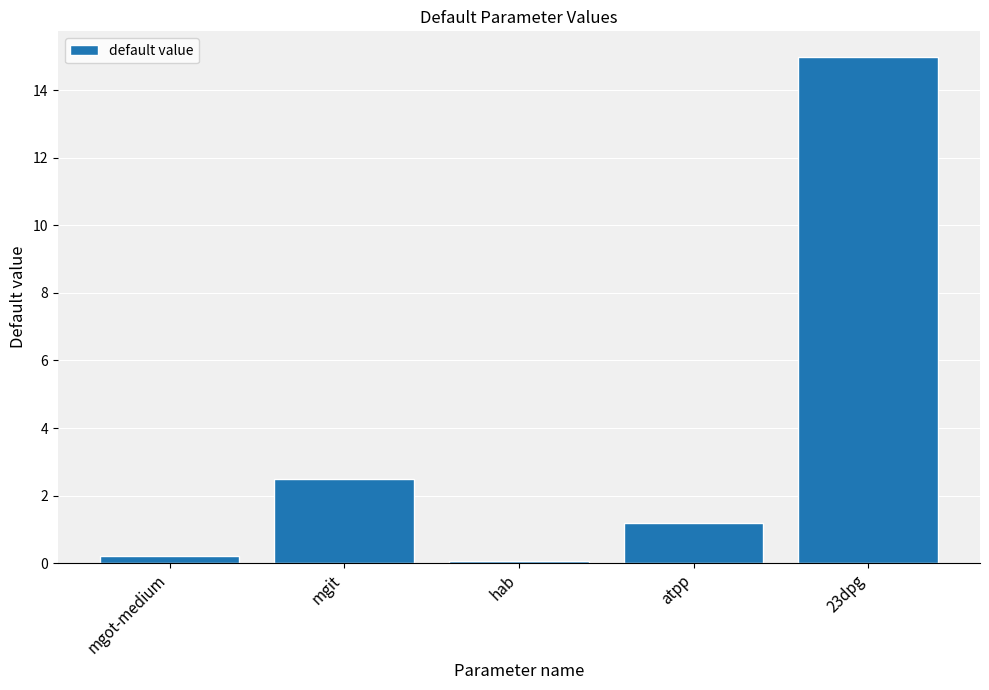

What is the average value?

3.8